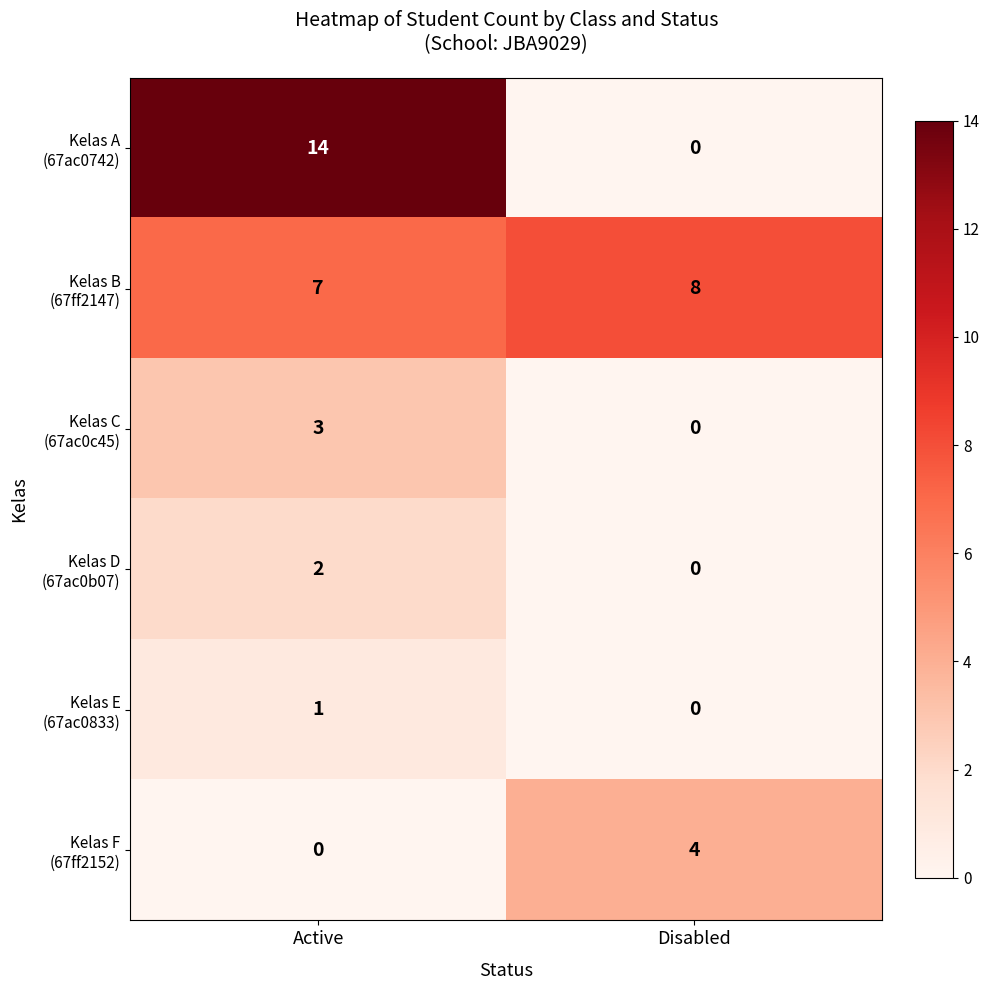

At which category is the sum across all series the highest?

Active